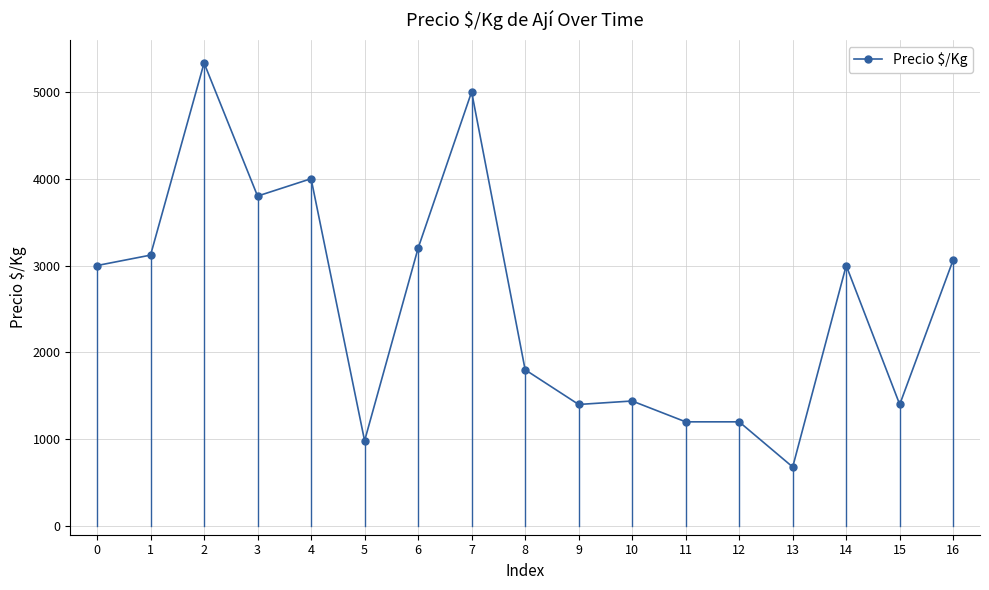

Where is the first local minimum?

3